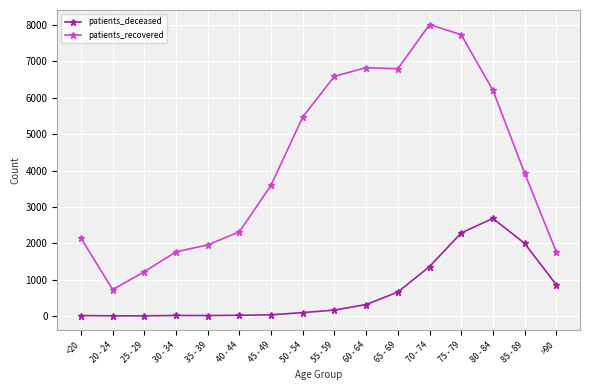

At which category is the sum across all series the highest?

75 - 79